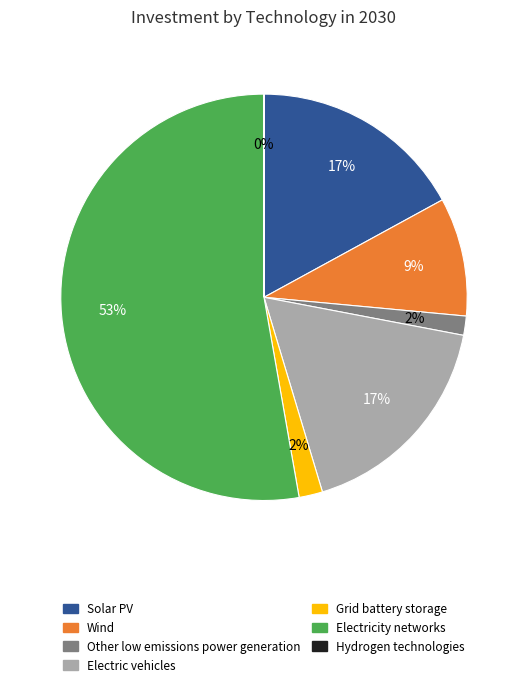

Does any single category account for the majority?

Yes